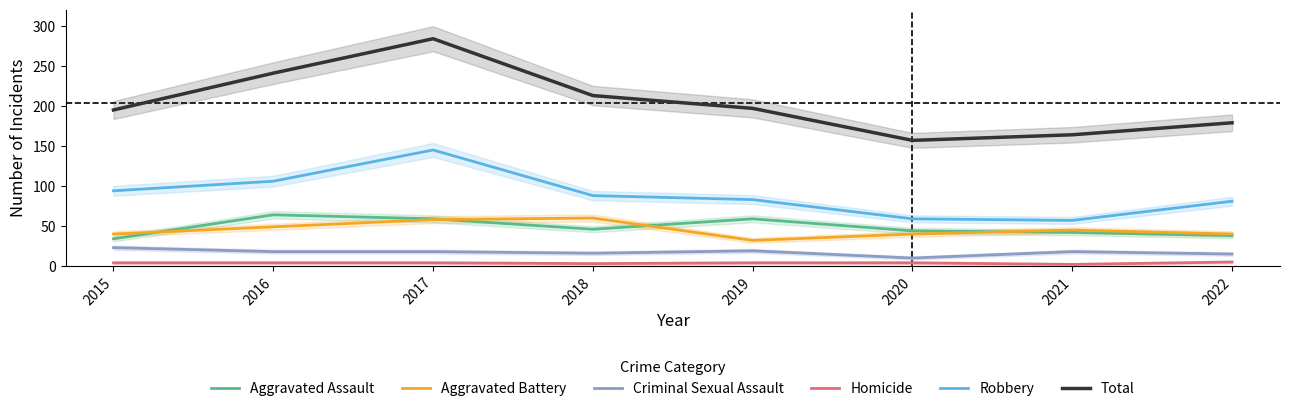

Count the Homicide values in the range 4 to 5.

6